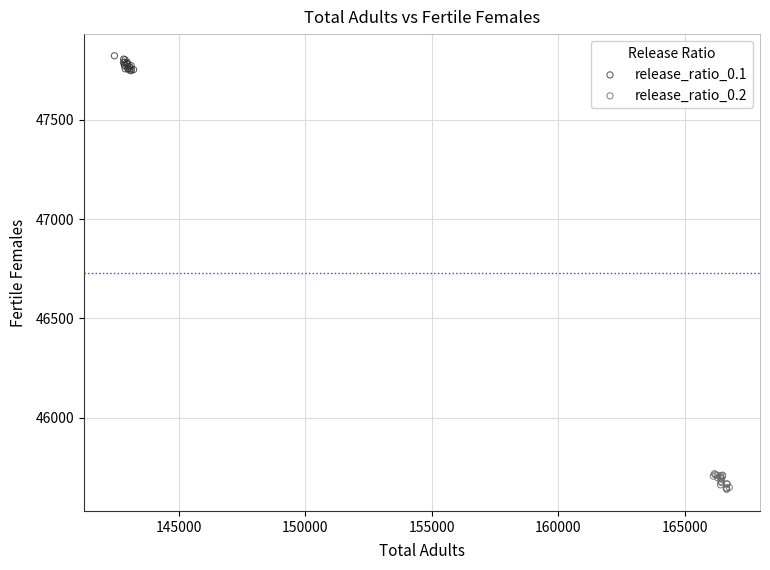

Which series reaches the minimum Y coordinate?

release_ratio_0.2